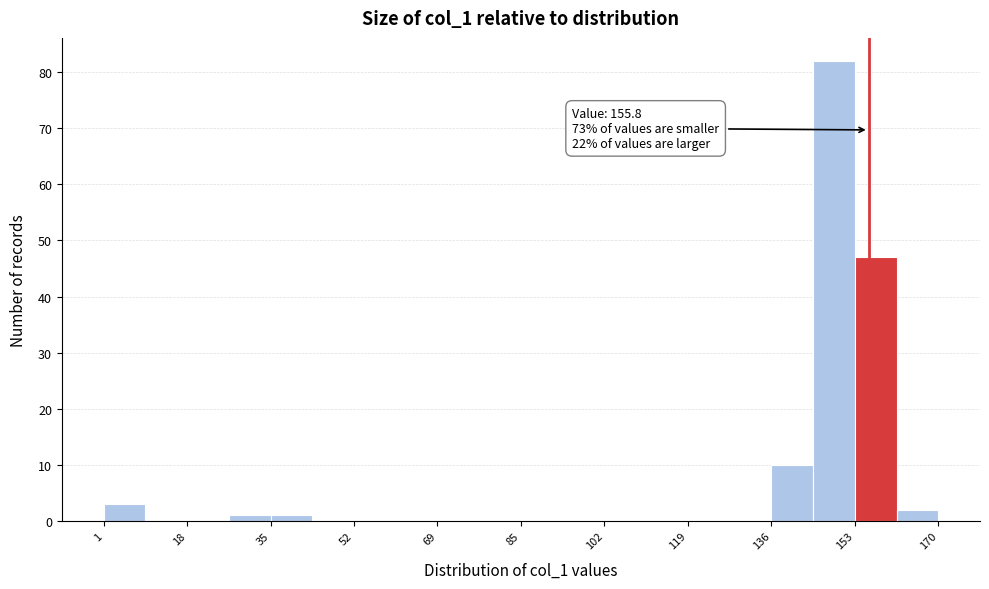

Over which range of the x-axis is the bar tallest?

144 to 154